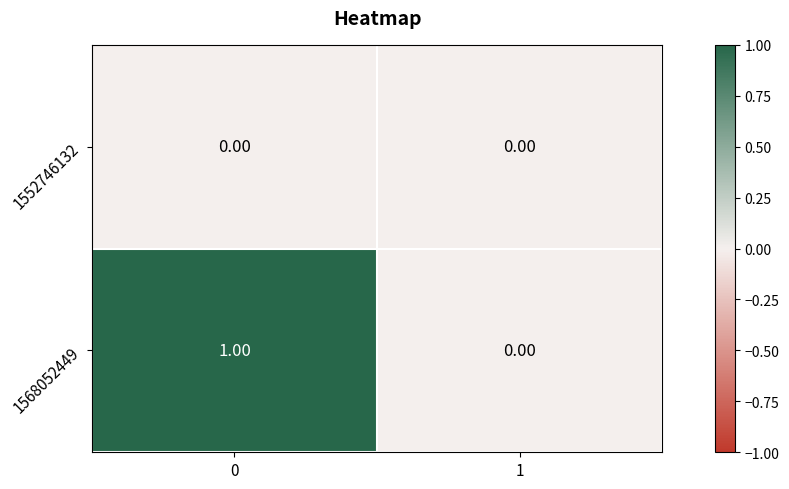

Rank the series by their average value, from lowest to highest.

1552746132, 1568052449